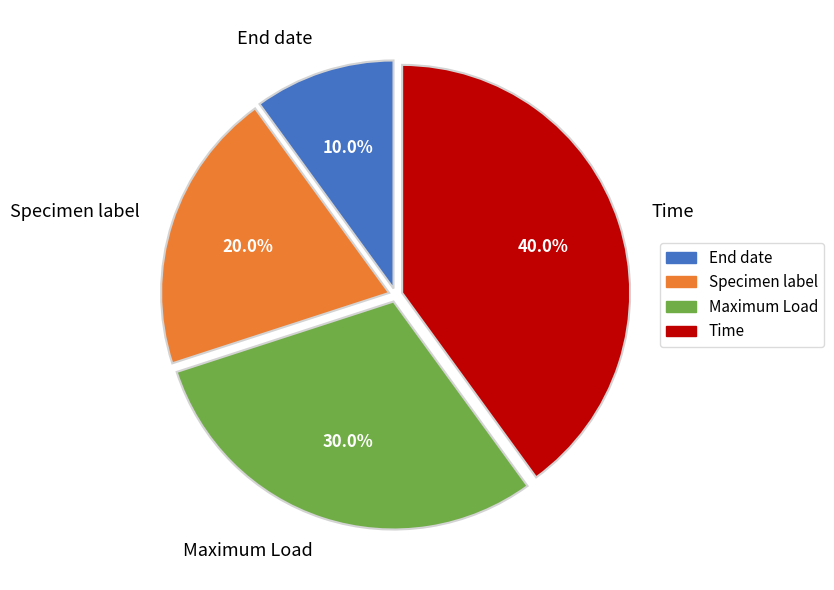

Rank the categories by value from lowest to highest.

End date, Specimen label, Maximum Load, Time